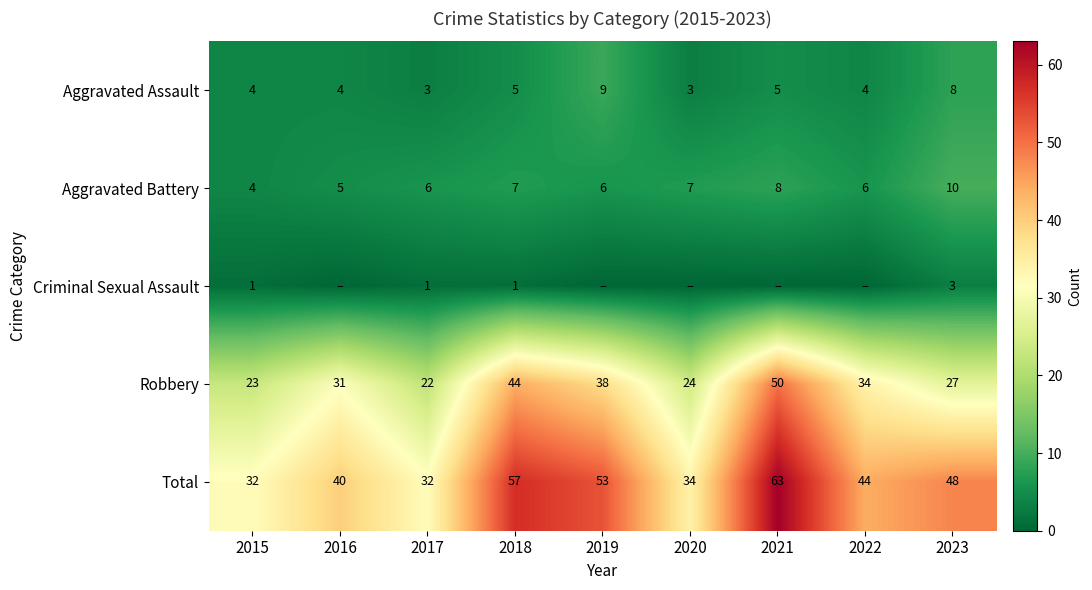

What is the sum of the Aggravated Assault values at 2021 and 2019?

14